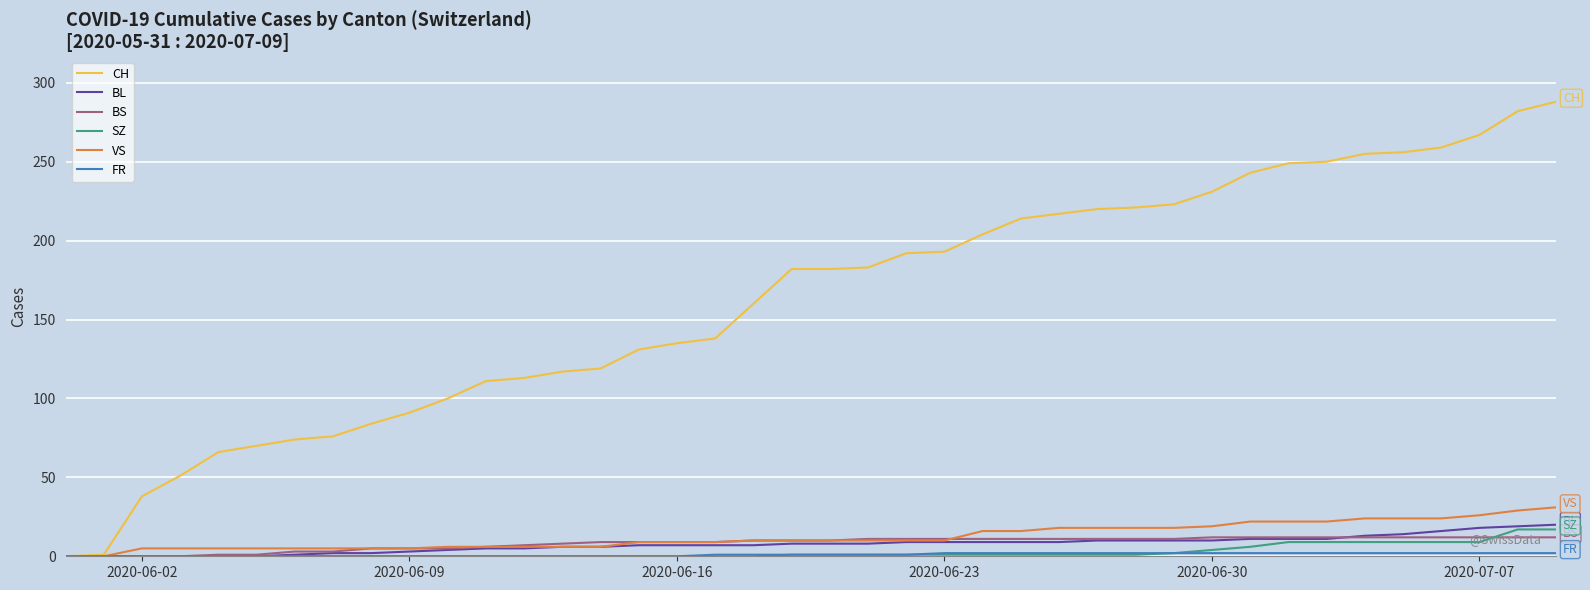

True or false: VS and BS intersect in this chart.

True